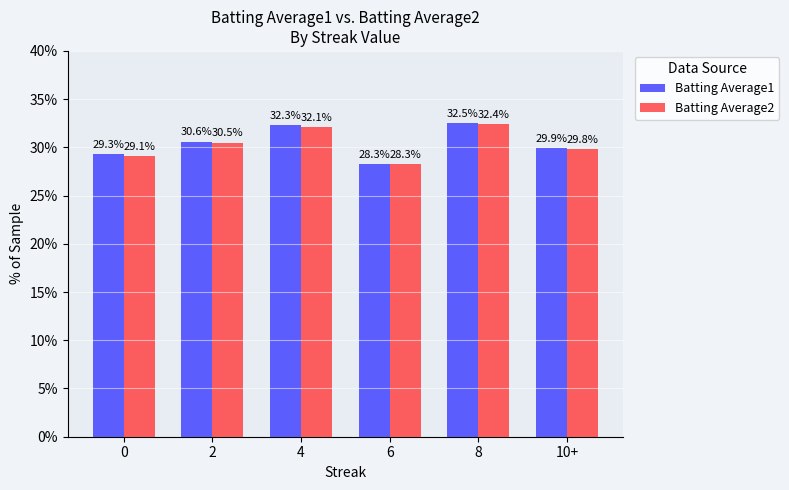

What is the label of the 3rd bar from the left?

4